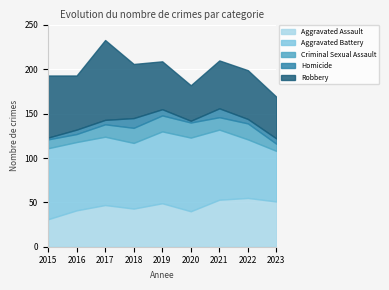

True or false: Homicide has a value of 3 at 2015.

False